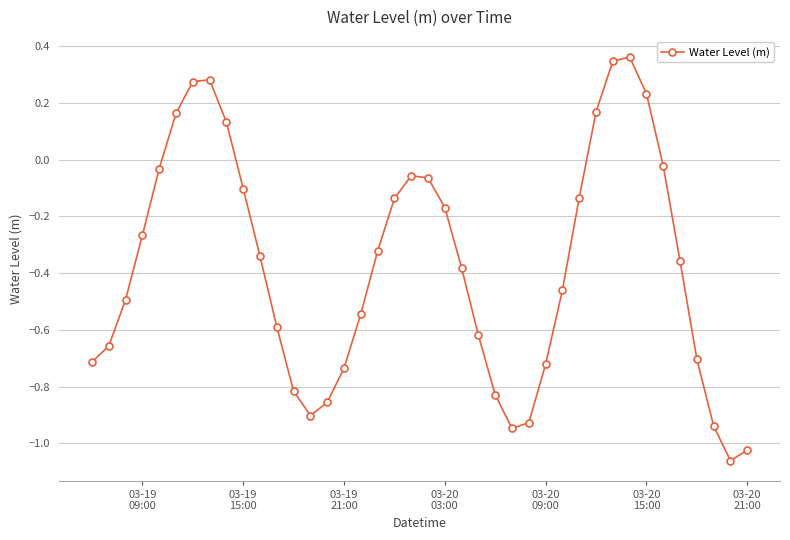

How many points are lower than both their immediate neighbors (excluding endpoints)?

3